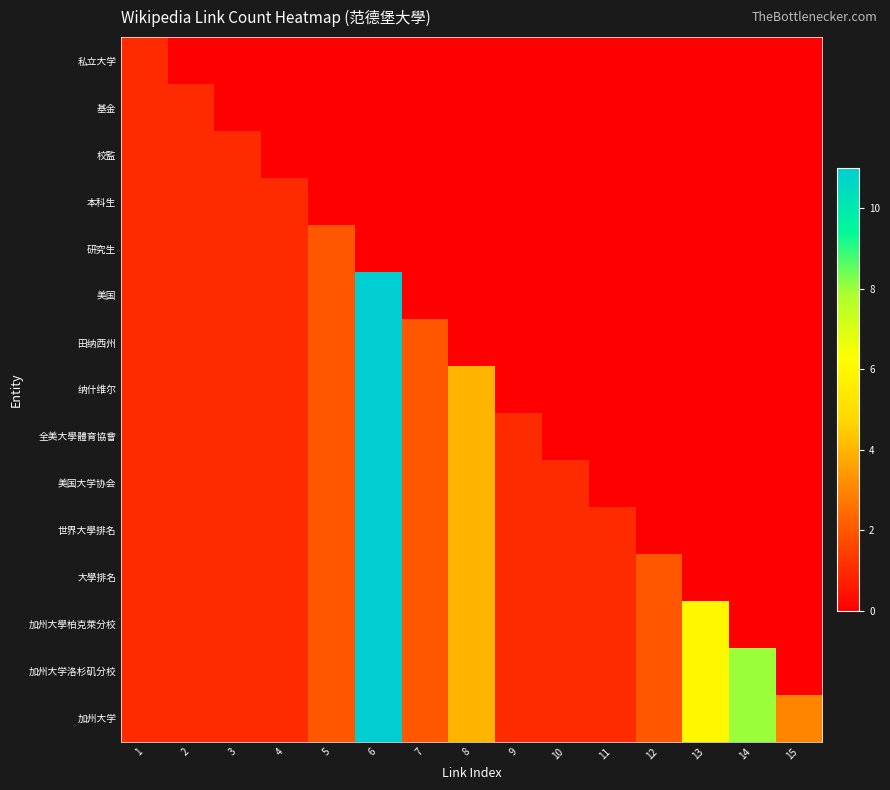

Reading right to left, transcribe all the data shown in this chart.

私立大学: 15=0	14=0	13=0	12=0	11=0	10=0	9=0	8=0	7=0	6=0	5=0	4=0	3=0	2=0	1=1
基金: 15=0	14=0	13=0	12=0	11=0	10=0	9=0	8=0	7=0	6=0	5=0	4=0	3=0	2=1	1=1
校監: 15=0	14=0	13=0	12=0	11=0	10=0	9=0	8=0	7=0	6=0	5=0	4=0	3=1	2=1	1=1
本科生: 15=0	14=0	13=0	12=0	11=0	10=0	9=0	8=0	7=0	6=0	5=0	4=1	3=1	2=1	1=1
研究生: 15=0	14=0	13=0	12=0	11=0	10=0	9=0	8=0	7=0	6=0	5=2	4=1	3=1	2=1	1=1
美国: 15=0	14=0	13=0	12=0	11=0	10=0	9=0	8=0	7=0	6=11	5=2	4=1	3=1	2=1	1=1
田纳西州: 15=0	14=0	13=0	12=0	11=0	10=0	9=0	8=0	7=2	6=11	5=2	4=1	3=1	2=1	1=1
纳什维尔: 15=0	14=0	13=0	12=0	11=0	10=0	9=0	8=4	7=2	6=11	5=2	4=1	3=1	2=1	1=1
全美大學體育協會: 15=0	14=0	13=0	12=0	11=0	10=0	9=1	8=4	7=2	6=11	5=2	4=1	3=1	2=1	1=1
美国大学协会: 15=0	14=0	13=0	12=0	11=0	10=1	9=1	8=4	7=2	6=11	5=2	4=1	3=1	2=1	1=1
世界大學排名: 15=0	14=0	13=0	12=0	11=1	10=1	9=1	8=4	7=2	6=11	5=2	4=1	3=1	2=1	1=1
大學排名: 15=0	14=0	13=0	12=2	11=1	10=1	9=1	8=4	7=2	6=11	5=2	4=1	3=1	2=1	1=1
加州大學柏克萊分校: 15=0	14=0	13=6	12=2	11=1	10=1	9=1	8=4	7=2	6=11	5=2	4=1	3=1	2=1	1=1
加州大学洛杉矶分校: 15=0	14=8	13=6	12=2	11=1	10=1	9=1	8=4	7=2	6=11	5=2	4=1	3=1	2=1	1=1
加州大学: 15=3	14=8	13=6	12=2	11=1	10=1	9=1	8=4	7=2	6=11	5=2	4=1	3=1	2=1	1=1